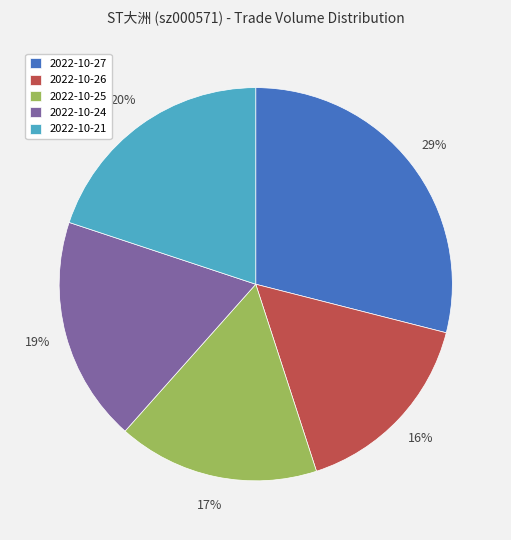

Combined, do 2022-10-26 and 2022-10-21 account for over 50%?

No